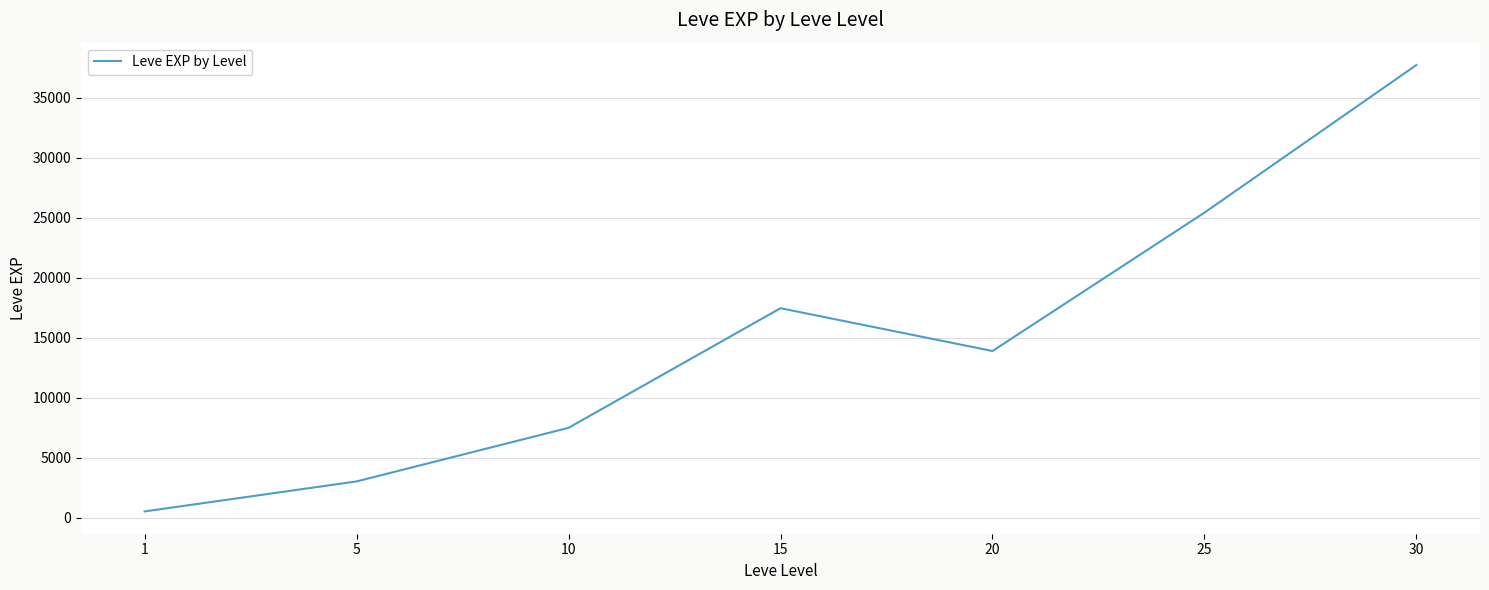

Reading left to right, list all the values displayed in this chart.

1=510.2	5=3008.3	10=7475.0	15=17445.0	20=13876.7	25=25410.0	30=37715.0